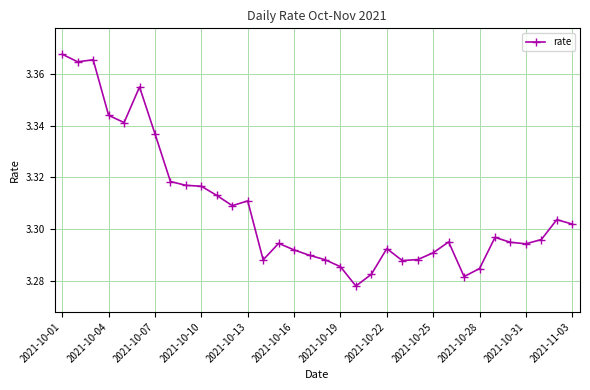

True or false: there are more than 2 points higher than both neighbors.

True